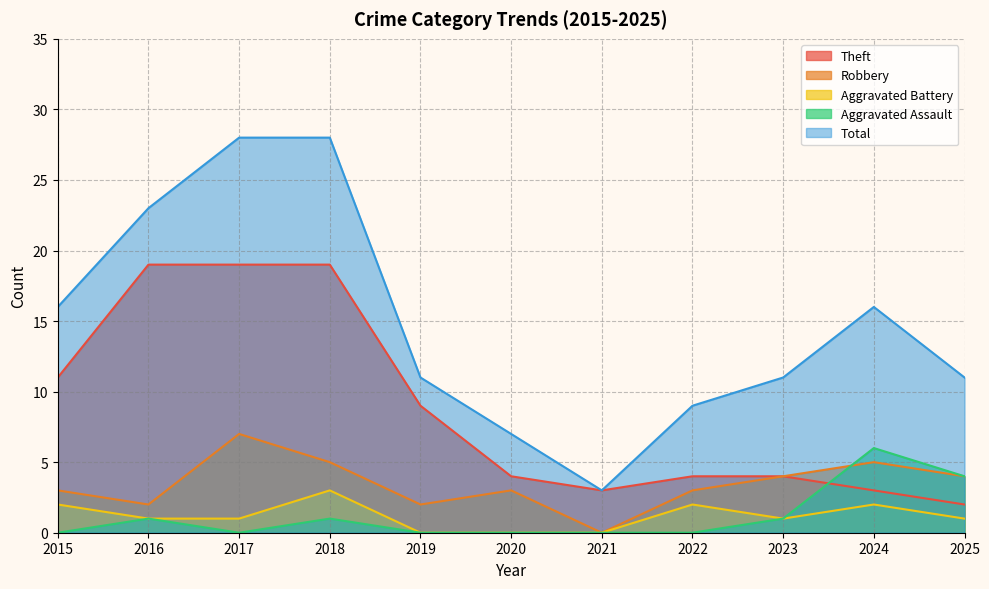

Which has a higher value, 2024 or 2023?

2023